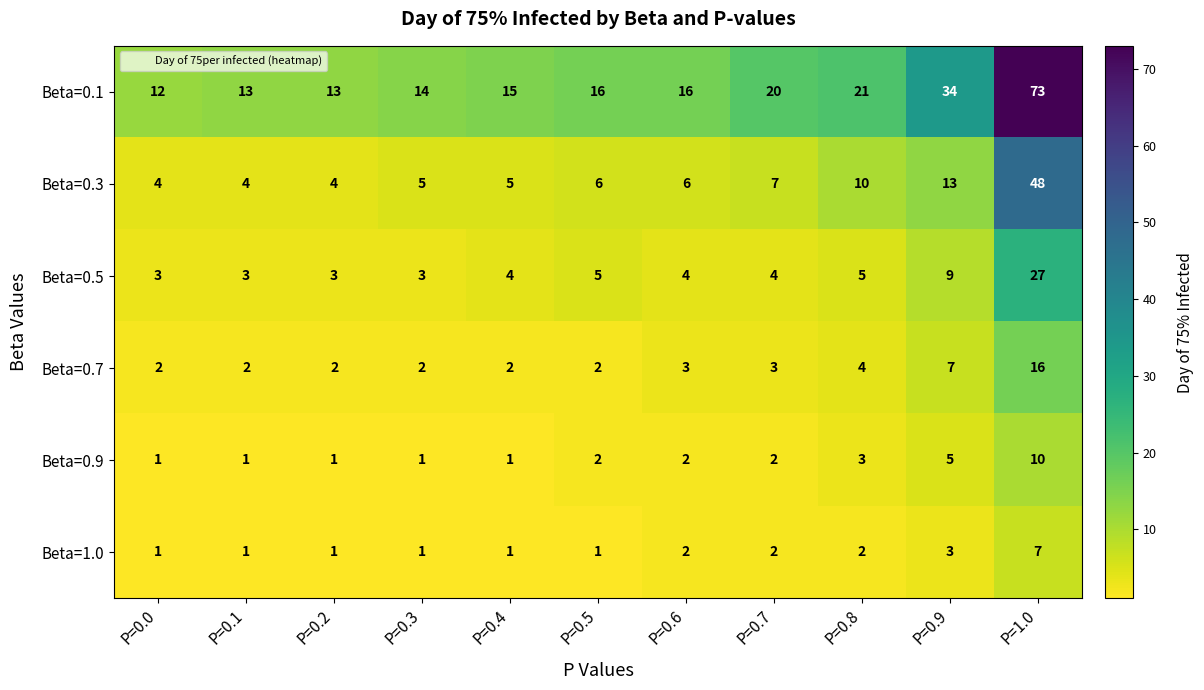

Rank the series by their maximum value, from highest to lowest.

Beta=0.1, Beta=0.3, Beta=0.5, Beta=0.7, Beta=0.9, Beta=1.0